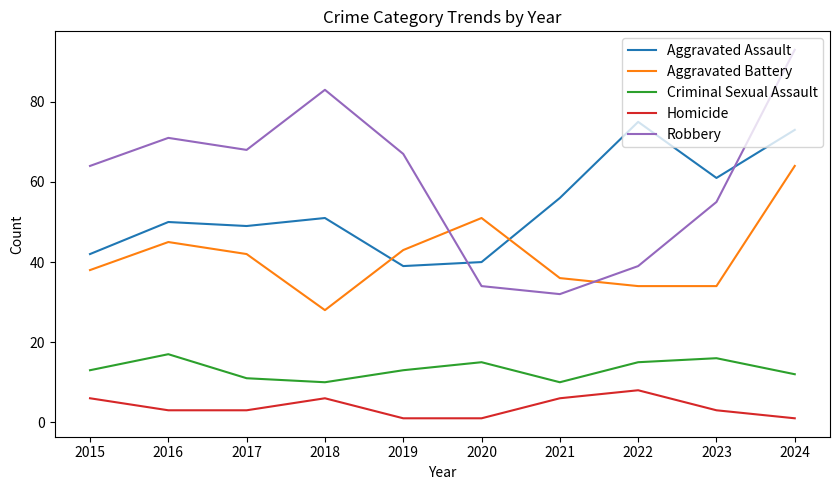

Count the number of categories in the chart.

10